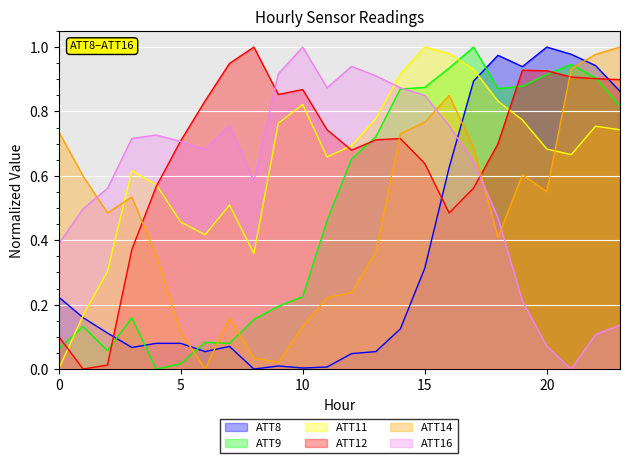

What is the maximum value shown in the chart?

1.0